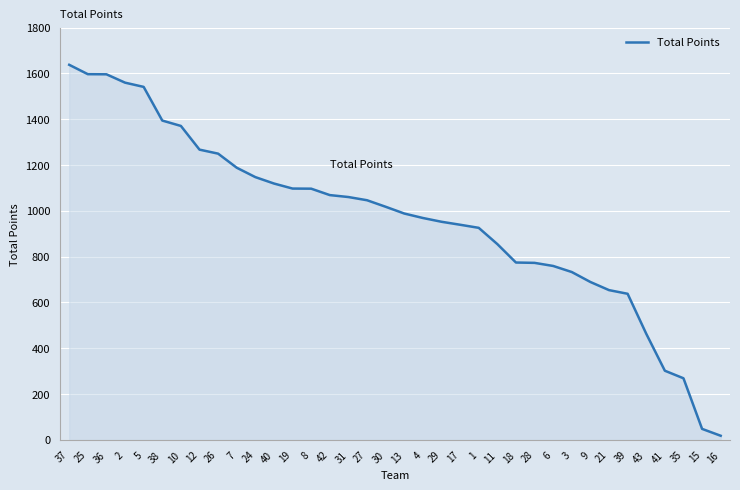

The chart shows a value of 135.5 at 35. True or false?

False